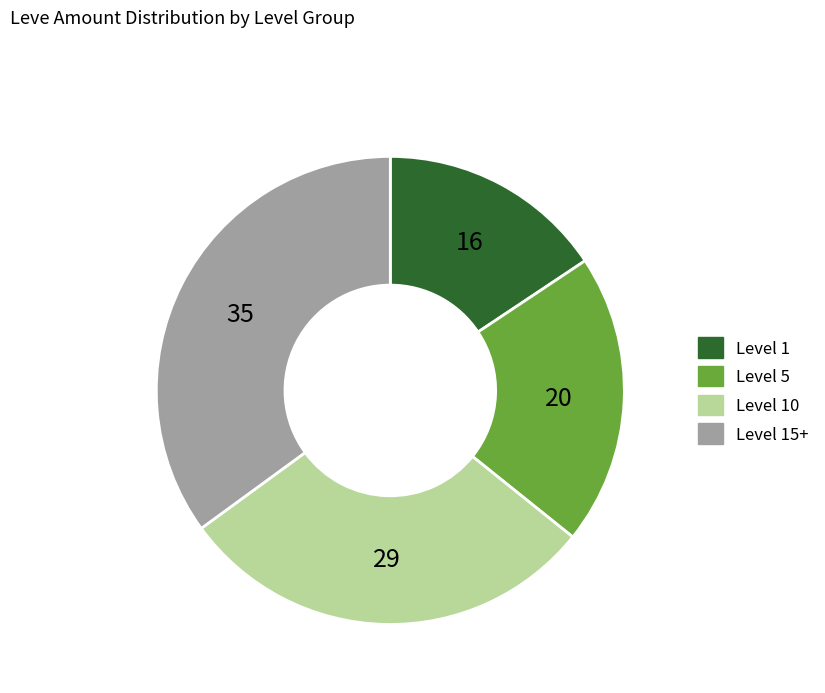

Is there a majority slice in this chart?

No